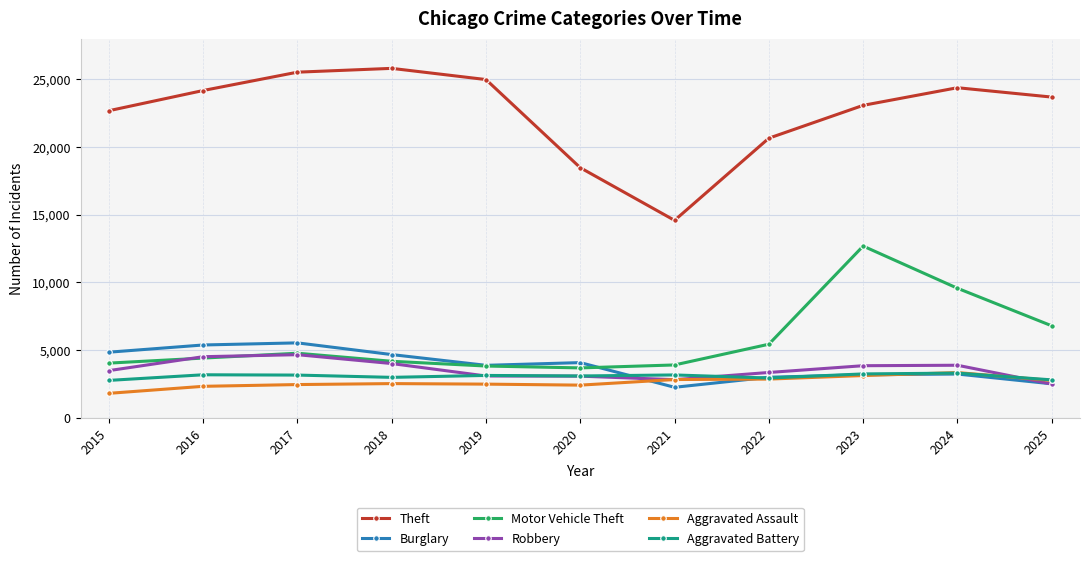

What is the value of the Aggravated Assault point at the 5th from the left?

2487